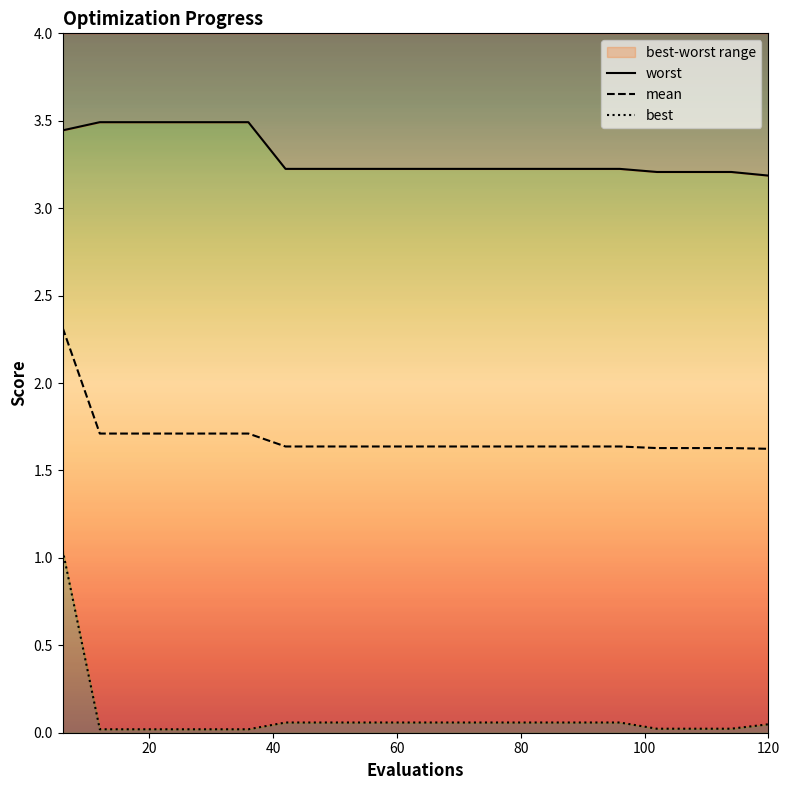

Rank the series by their average value, from highest to lowest.

worst, mean, best